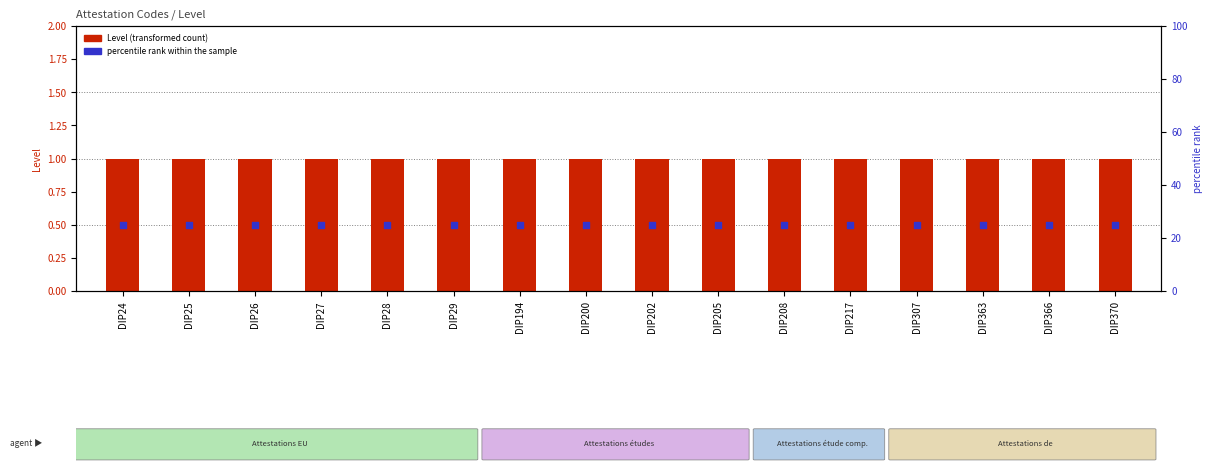

Which series reaches the minimum Y coordinate?

Level (transformed count)